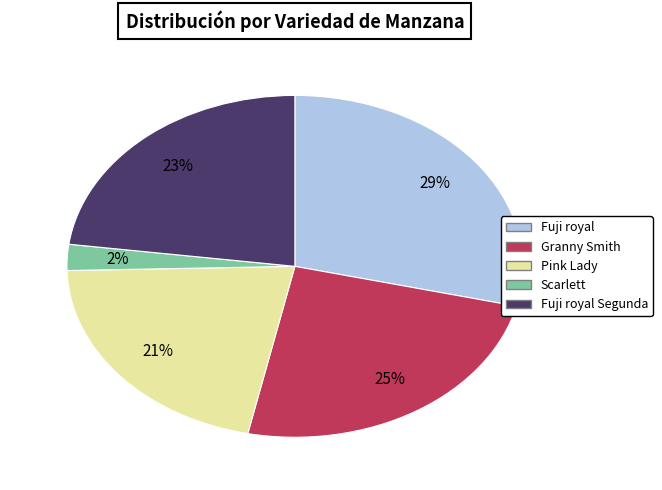

Does Fuji royal account for over 50% of the chart?

No